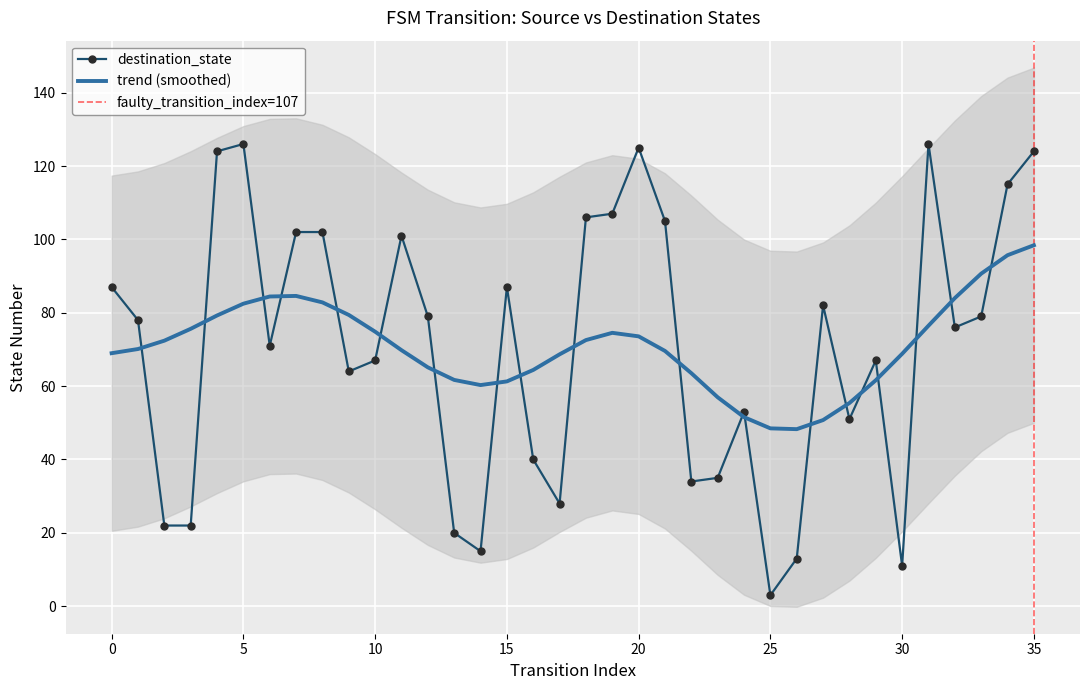

Is this an area chart (filled region under the line)?

No